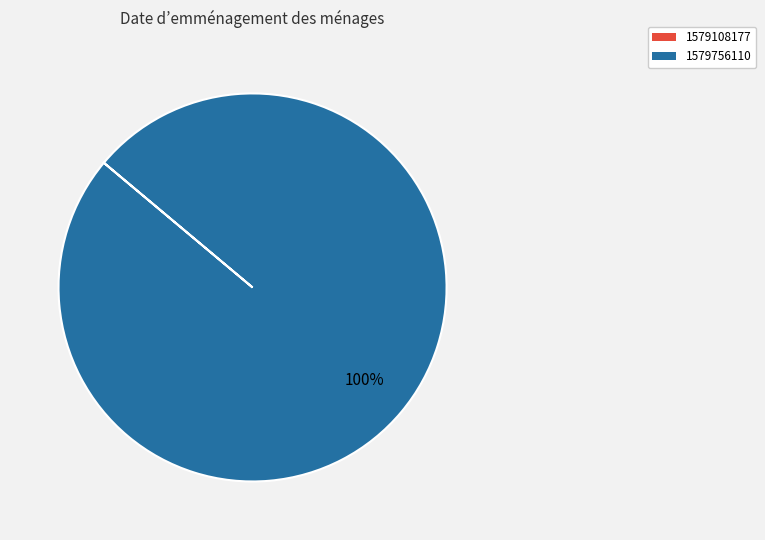

To the nearest percent, what is the difference between the largest and smallest slice percentages?

100%